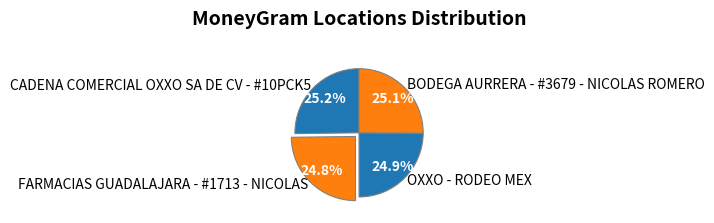

Combined, what portion of the pie is BODEGA AURRERA - #3679 - NICOLAS ROMERO and FARMACIAS GUADALAJARA - #1713 - NICOLAS?

49.9%